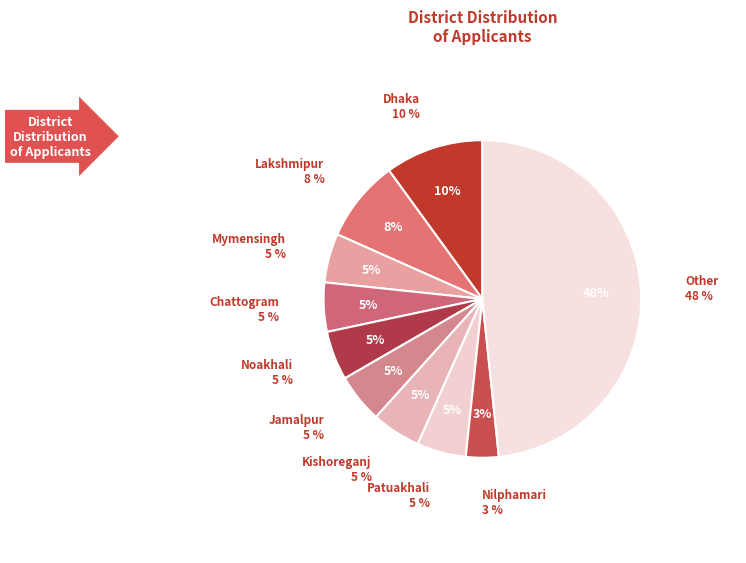

Does General represent more than half of the total?

Yes